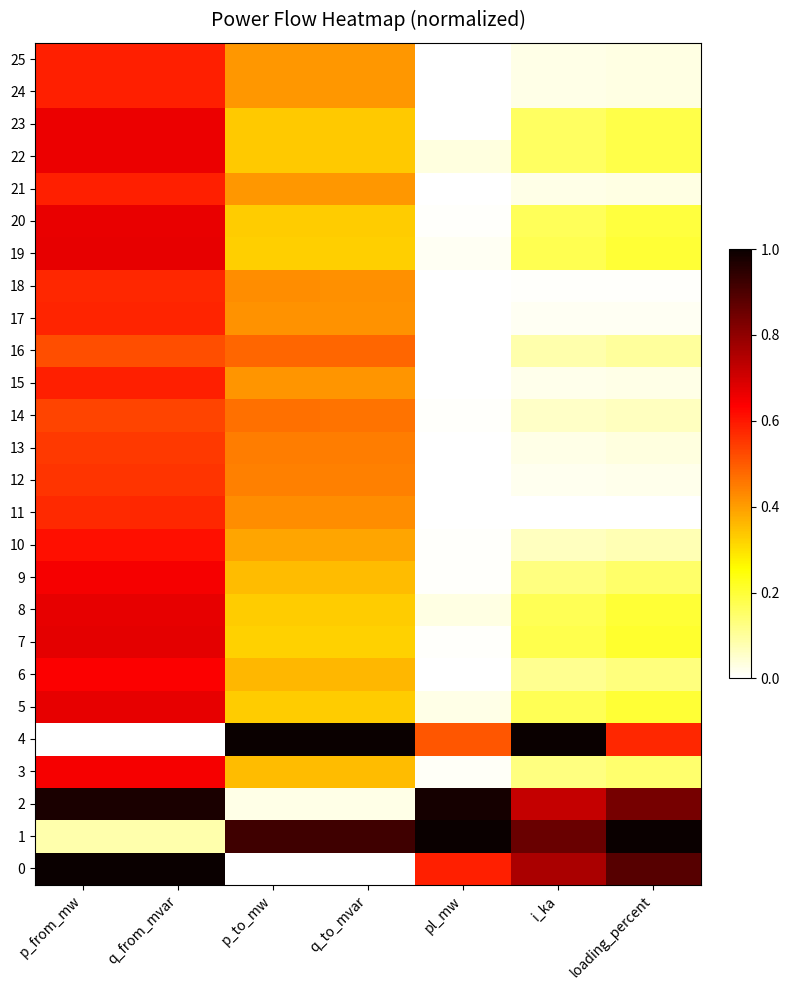

Count the number of categories in the chart.

7